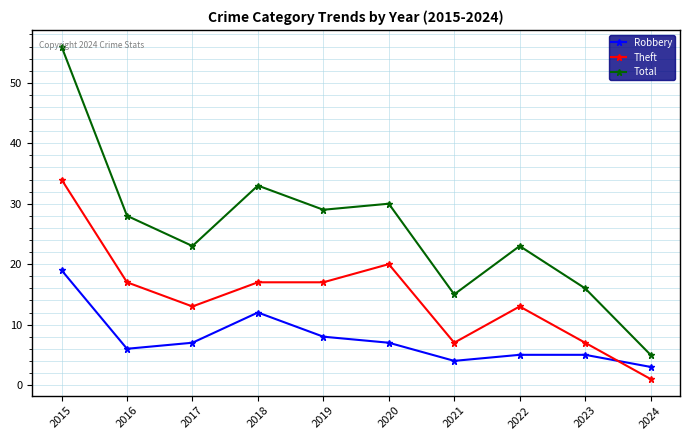

At 2024, list the series in order from smallest to largest.

Theft, Robbery, Total